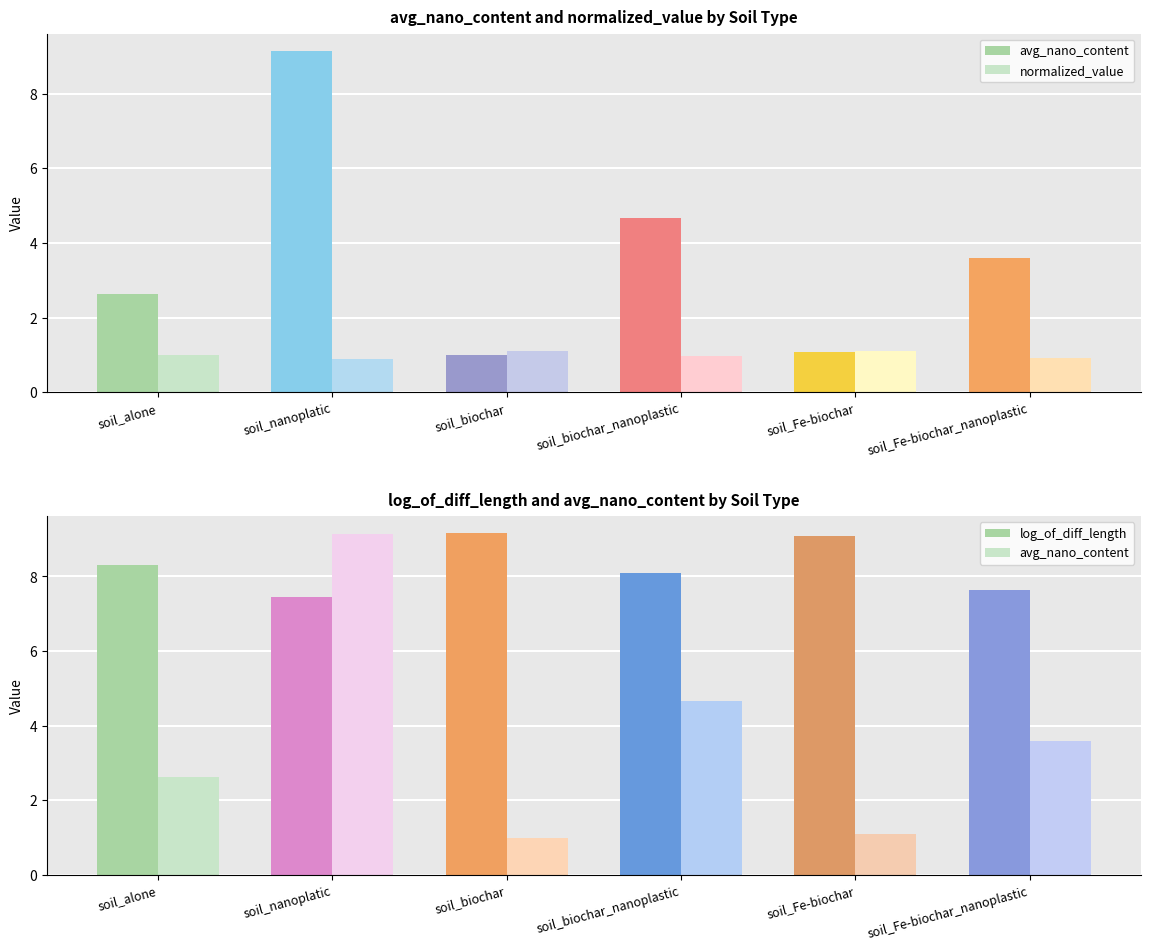

List the labels in order of normalized_value value, smallest first.

soil_nanoplatic, soil_Fe-biochar_nanoplastic, soil_biochar_nanoplastic, soil_alone, soil_Fe-biochar, soil_biochar